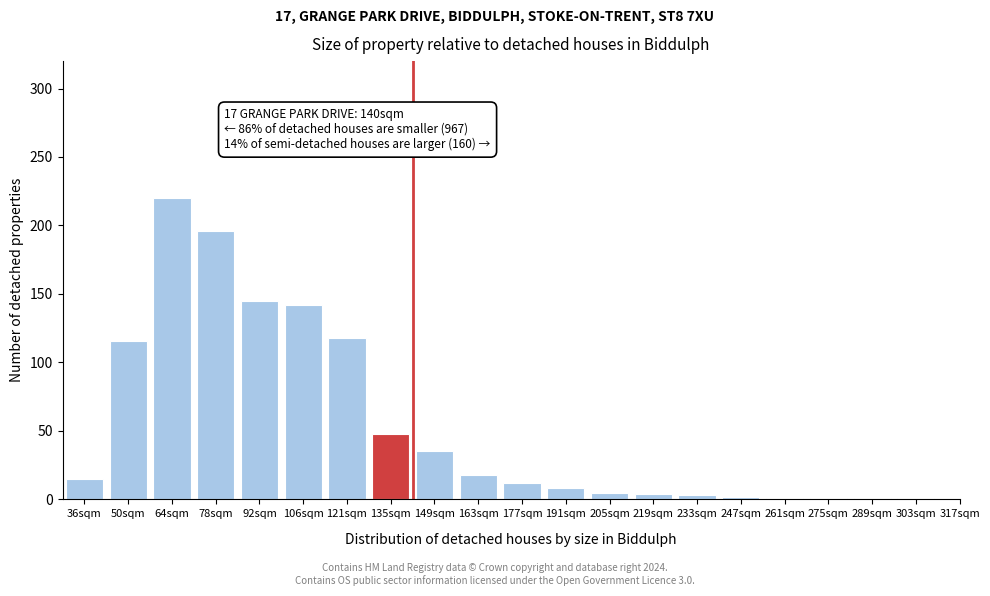

Approximately how many times larger is the value at 50sqm compared to 121sqm?

1.0